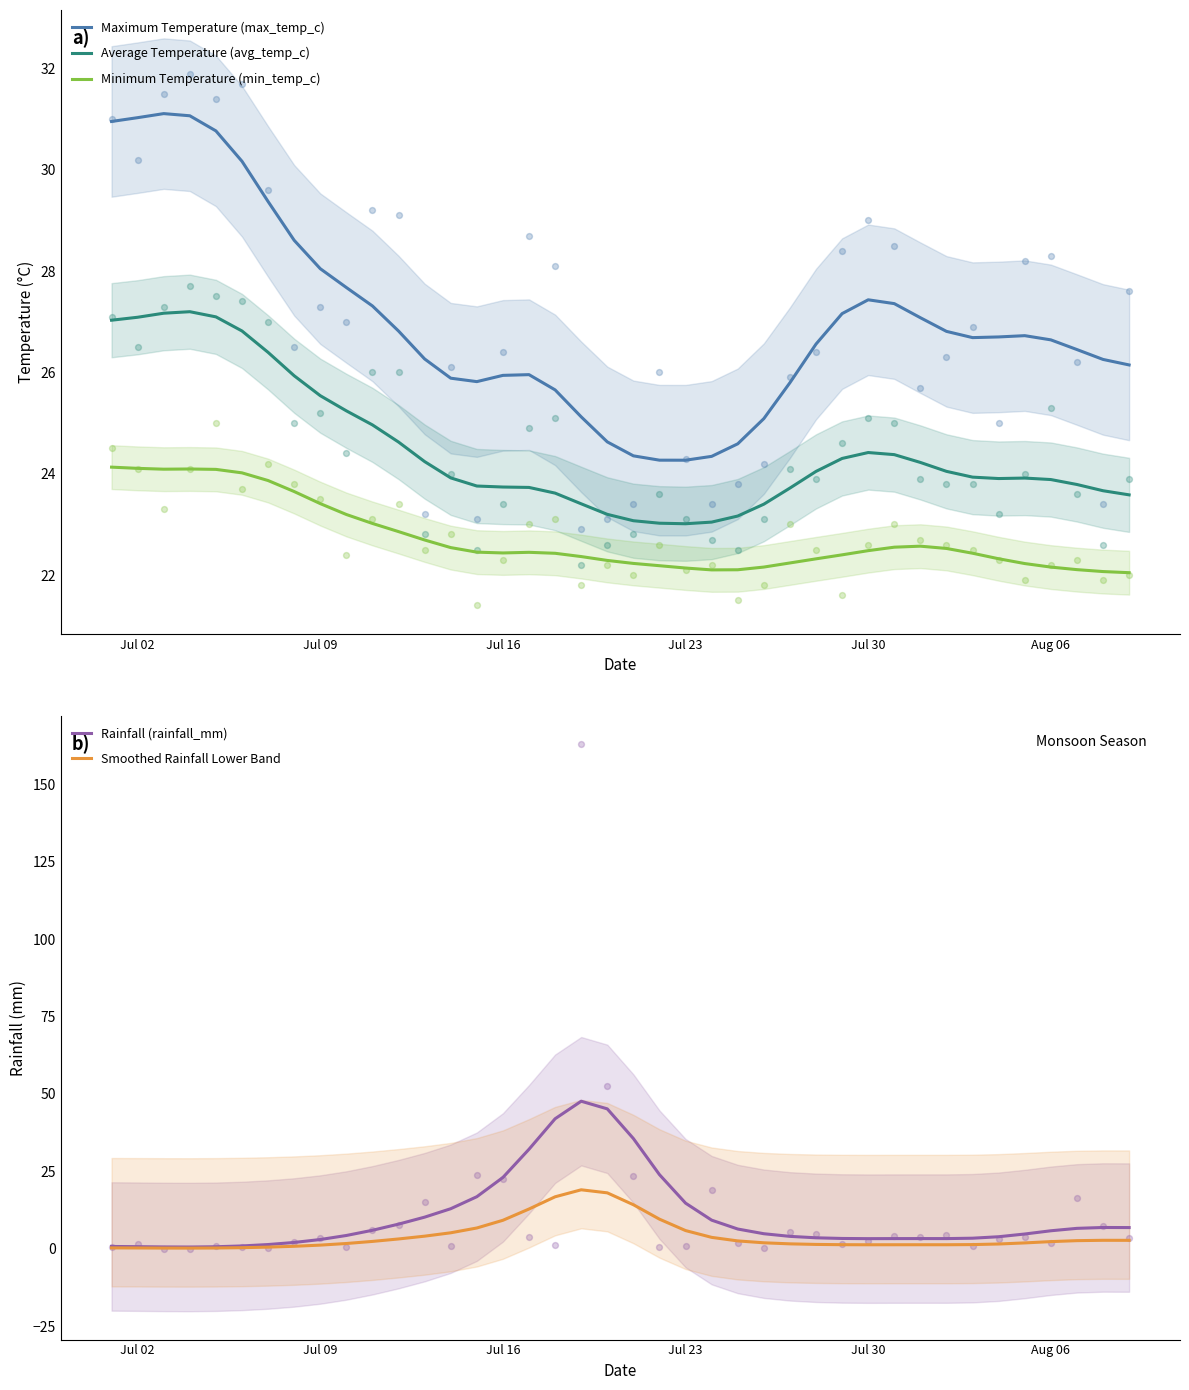

What is the maximum value for Minimum Temperature (min_temp_c)?

24.1